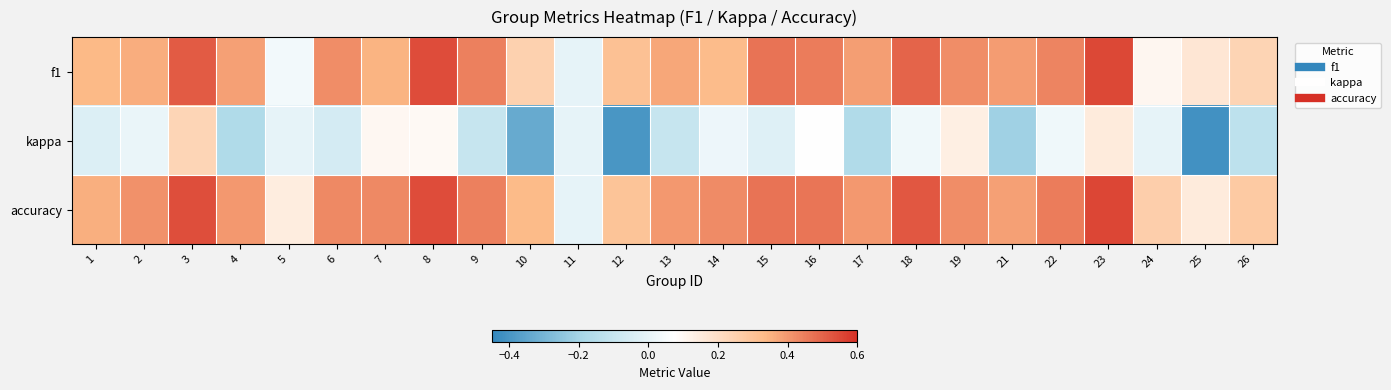

At which category is the sum across all series the highest?

3